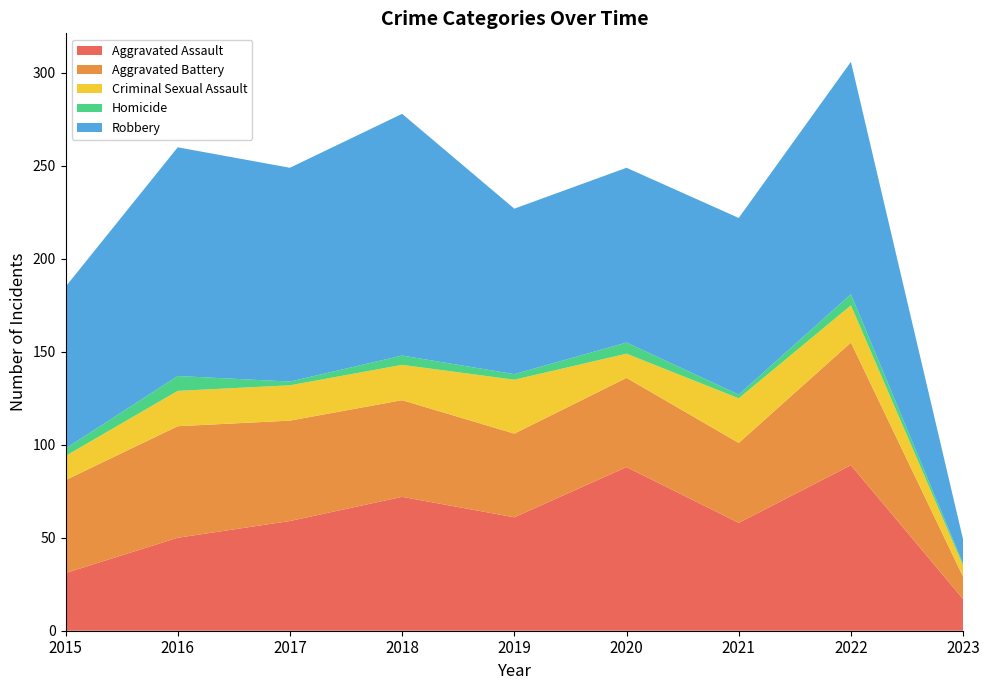

Reading left to right, extract all data points from this chart.

Aggravated Assault: 2015=31	2016=50	2017=59	2018=72	2019=61	2020=88	2021=58	2022=89	2023=17
Aggravated Battery: 2015=50	2016=60	2017=54	2018=52	2019=45	2020=48	2021=43	2022=66	2023=12
Criminal Sexual Assault: 2015=13	2016=19	2017=19	2018=19	2019=29	2020=13	2021=24	2022=20	2023=6
Homicide: 2015=4	2016=8	2017=2	2018=5	2019=3	2020=6	2021=2	2022=6	2023=1
Robbery: 2015=87	2016=123	2017=115	2018=130	2019=89	2020=94	2021=95	2022=125	2023=13